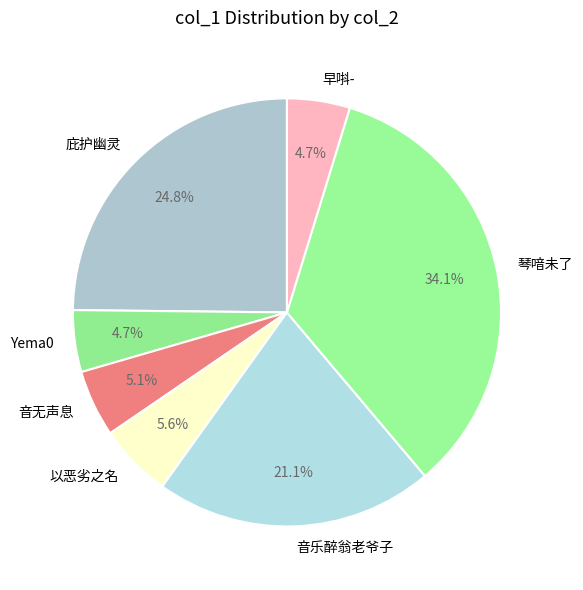

To the nearest percent, what is the combined percentage of 琴喑未了 and 音无声息?

39%